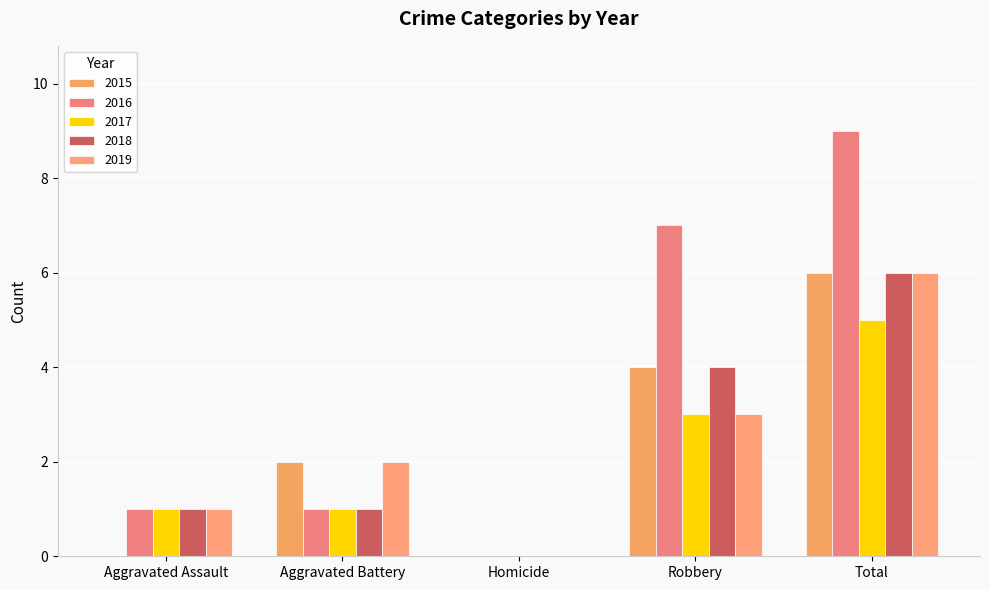

At which label does 2017 first exceed 1?

Robbery